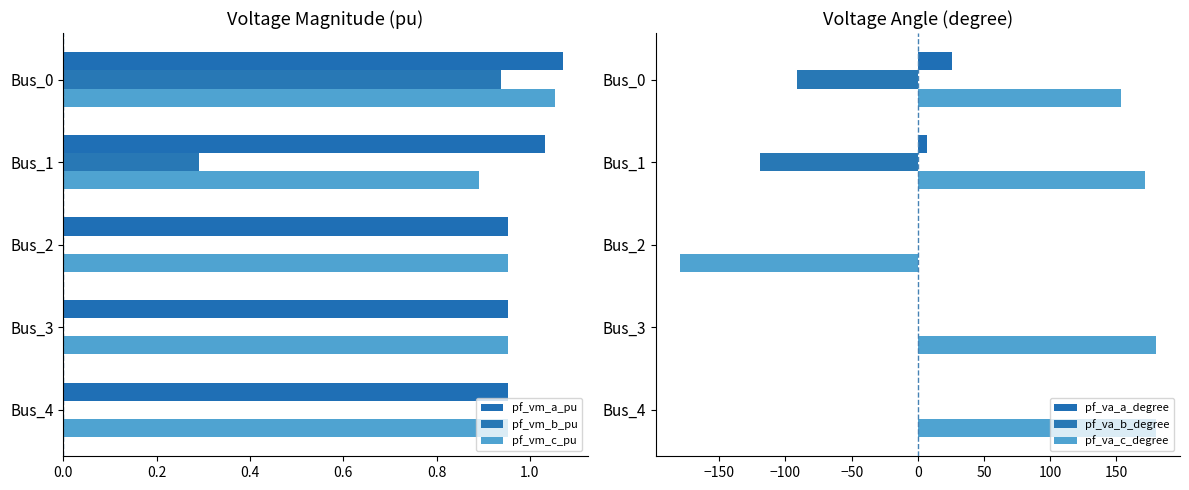

What is the difference between the maximum and minimum values in the pf_va_b_degree series?

119.2